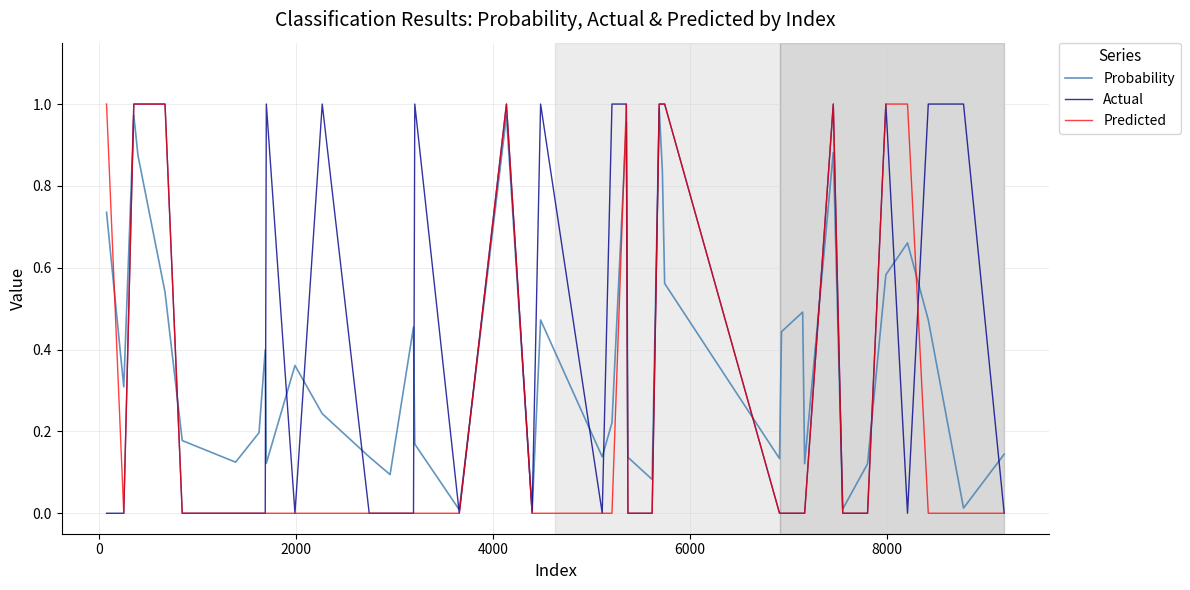

How many categories are shown in the chart?

40